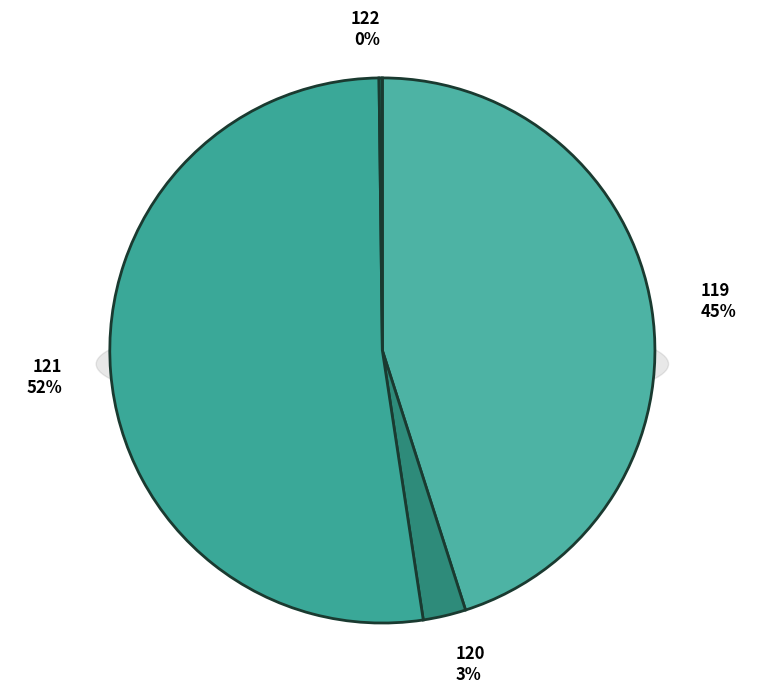

To the nearest percent, what is the difference between the largest and smallest slice percentages?

52%